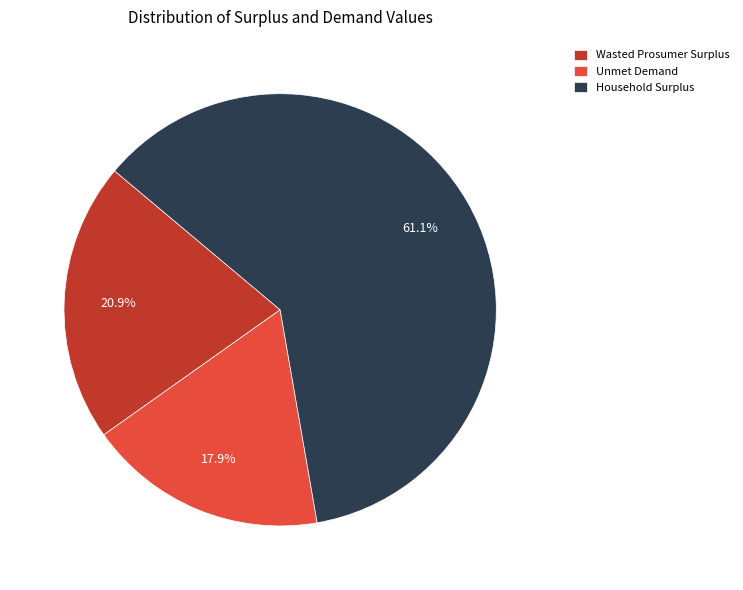

Approximately how many times larger is the value at Wasted Prosumer Surplus compared to Unmet Demand?

1.2